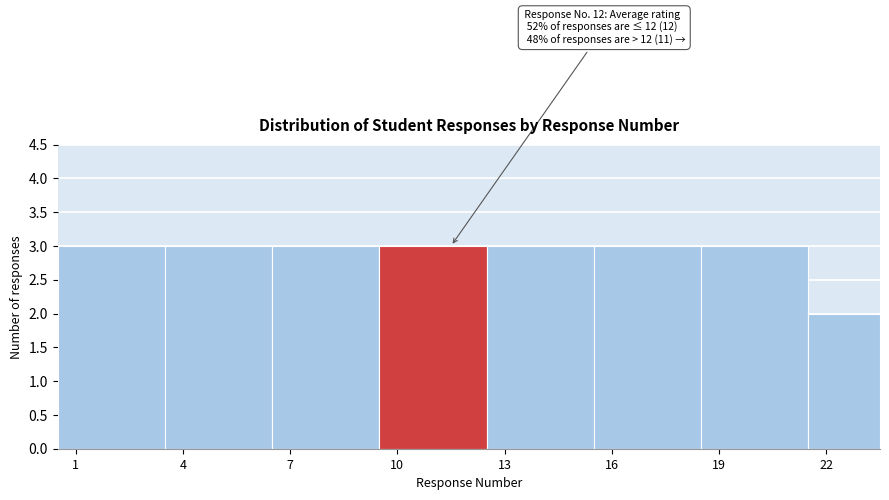

Reading left to right, extract all data points from this chart.

3	3	3	3	3	3	3	2